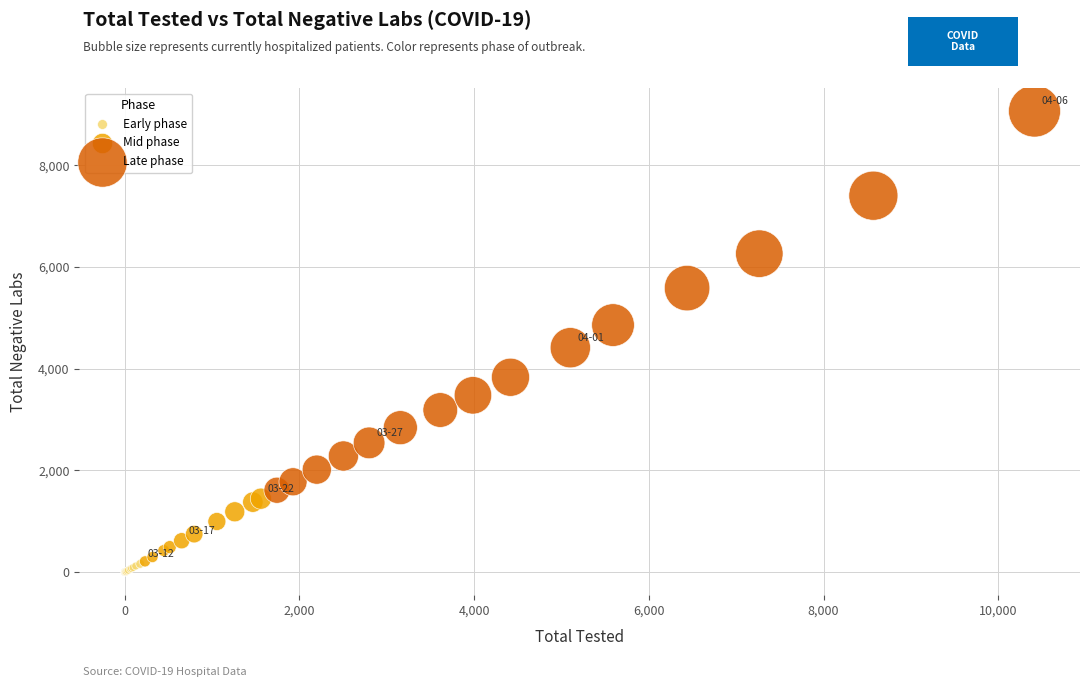

Which series has the widest spread of Y values?

Late phase